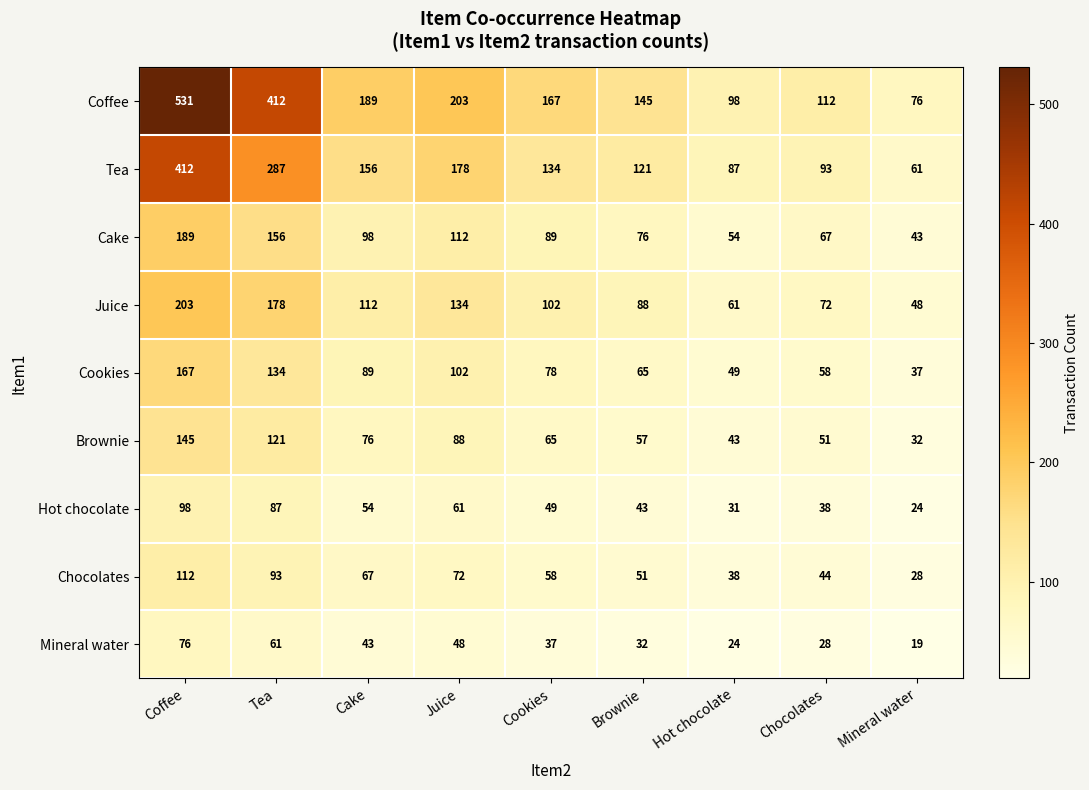

What is the average value of the Juice series?

111